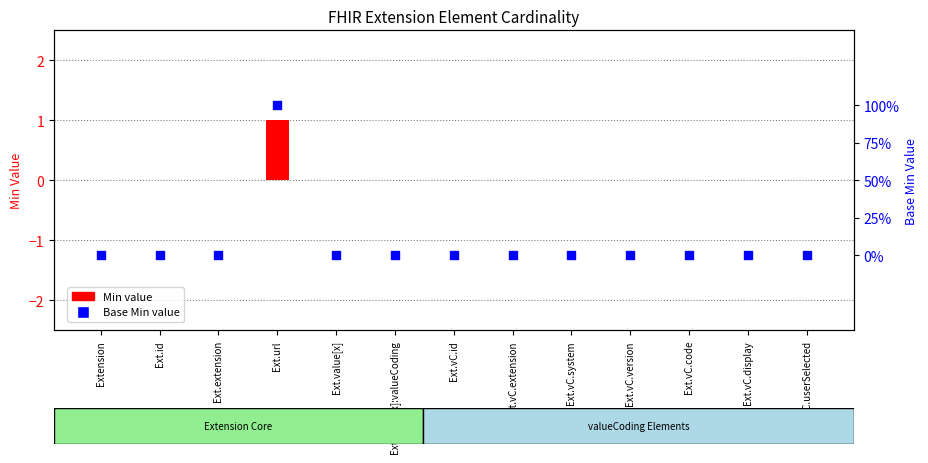

What are all the series names shown in the legend?

Min, Base Min